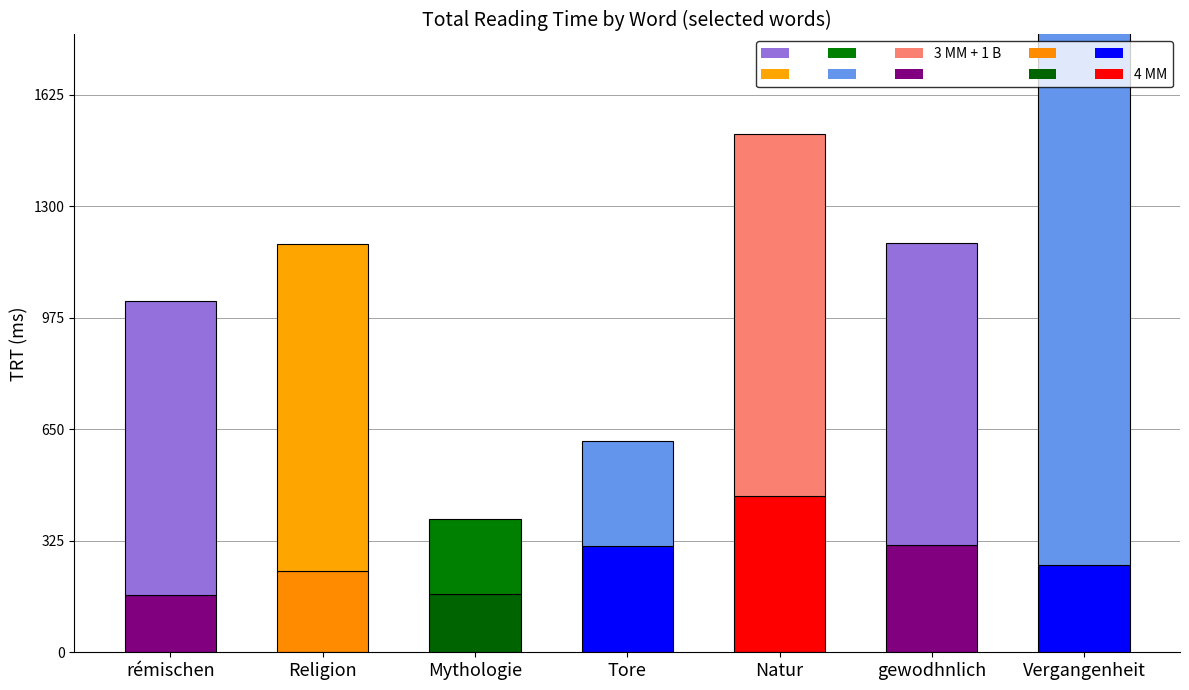

What is the sum of all 4 MM values?

1907